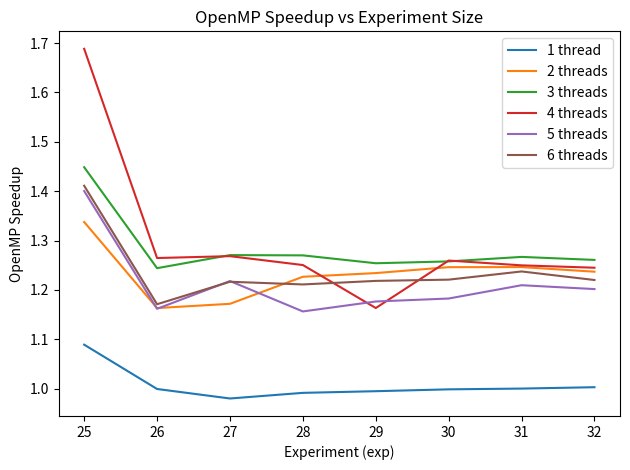

True or false: 4 threads and 5 threads intersect in this chart.

True